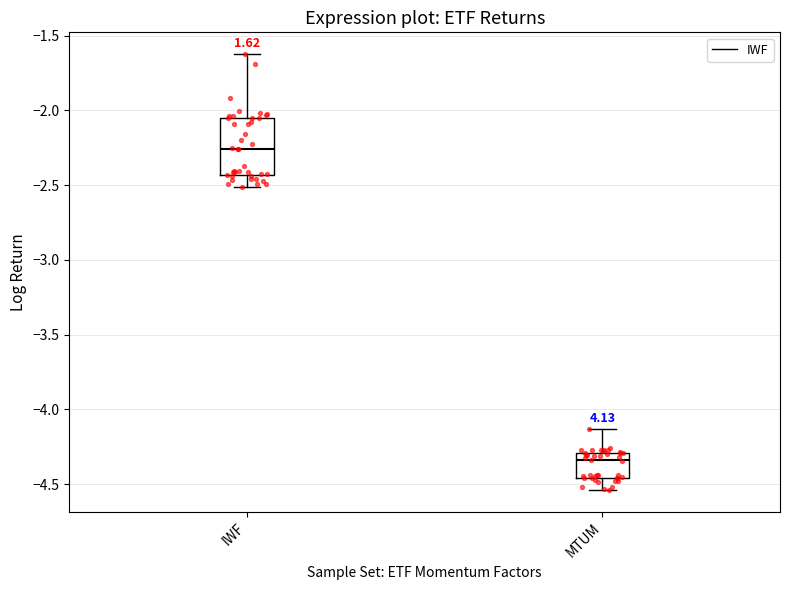

Which box is the tallest, from its lower edge to its upper edge?

IWF